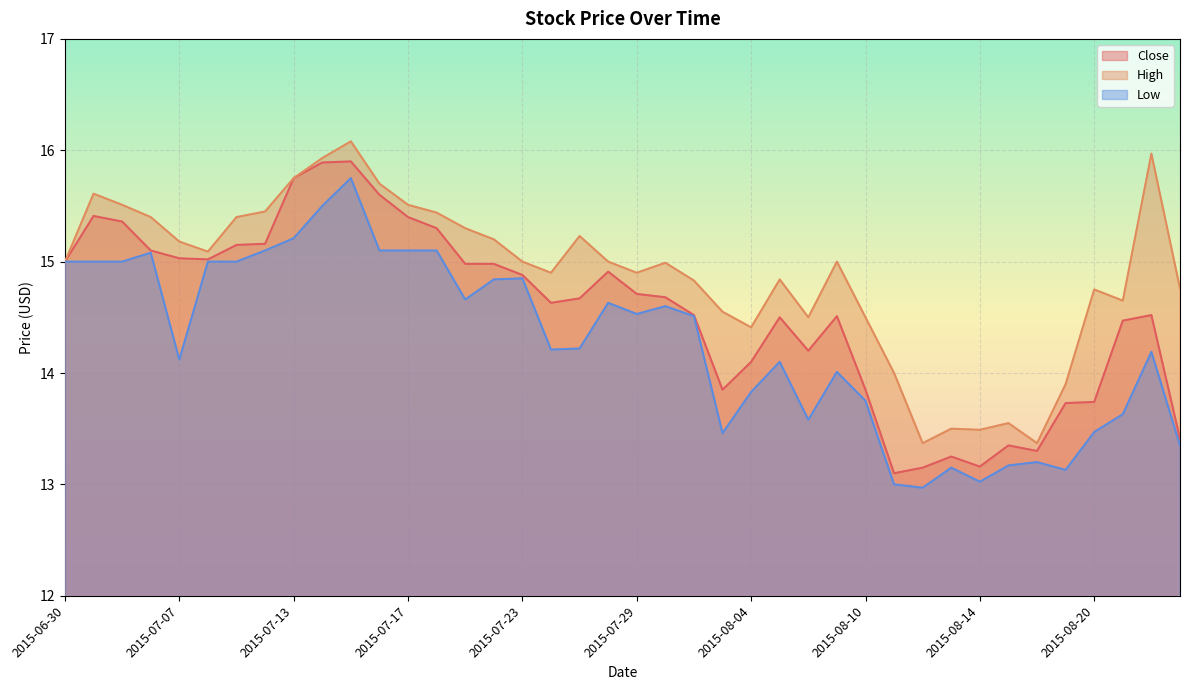

How many interior local peaks does the High series have?

10